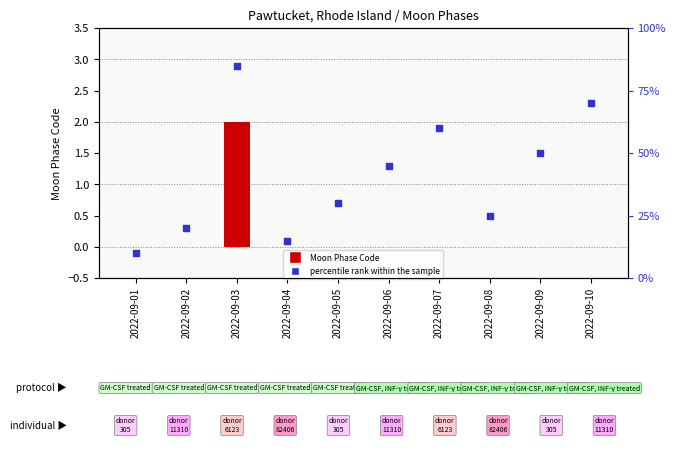

Which series has the widest spread of Y values?

percentile rank within the sample